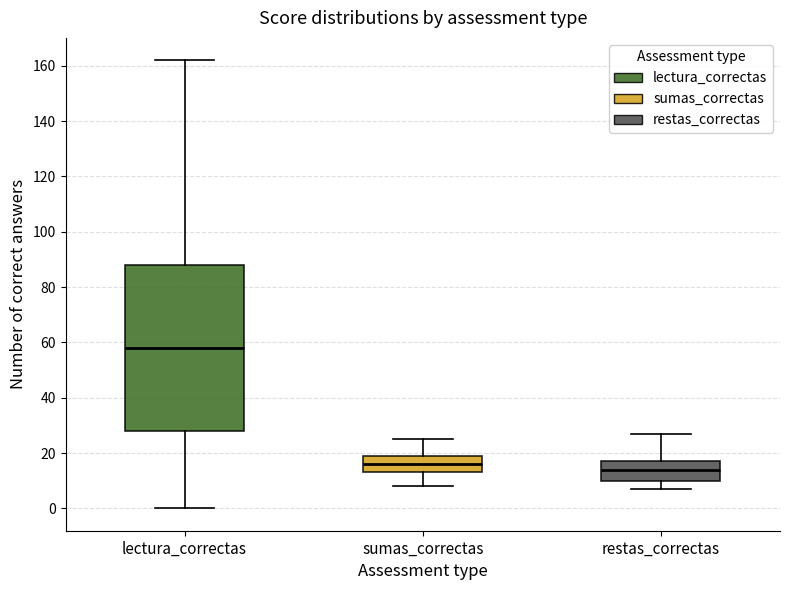

Reading left to right, transcribe this box plot: for each box, give where its median line is, the range the box spans, and where its two whiskers end, as read against the y-axis. The values are not printed on the chart, so give them approximately, as read against the axis.

lectura_correctas: median 58, box 28 to 88, whiskers 0 to 162
sumas_correctas: median 16, box 14 to 20, whiskers 8 to 26
restas_correctas: median 14, box 10 to 18, whiskers 8 to 28